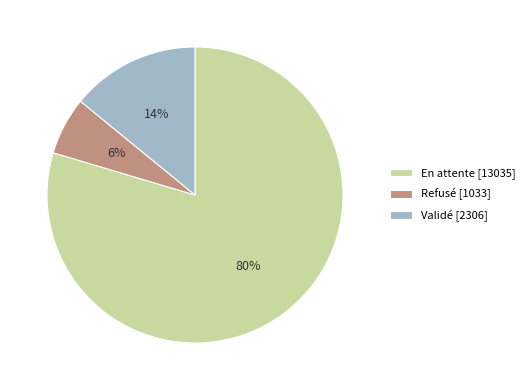

To the nearest percent, what is the average slice percentage?

33%